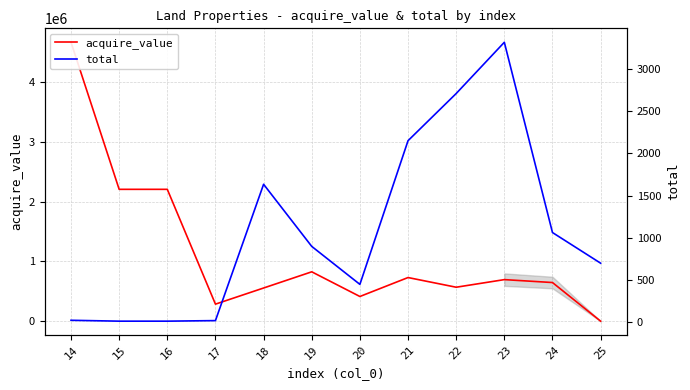

The acquire_value series shows 730471.0 at 21. True or false?

True